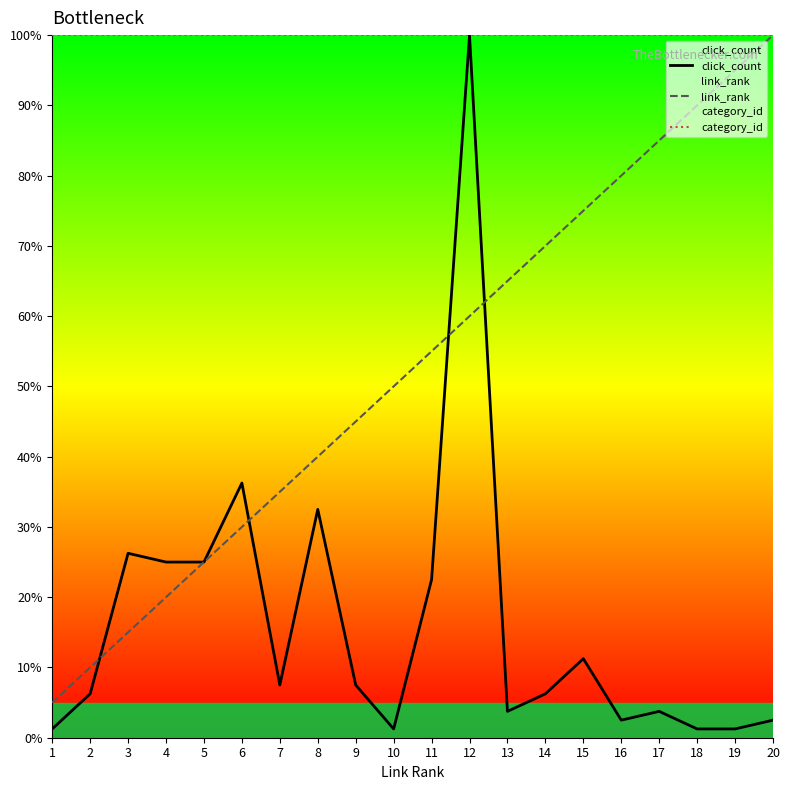

Reading left to right, extract all data points from this chart.

click_count: 1.2	6.2	26.2	25.0	25.0	36.2	7.5	32.5	7.5	1.2	22.5	100.0	3.8	6.2	11.2	2.5	3.8	1.2	1.2	2.5
link_rank: 5.0	10.0	15.0	20.0	25.0	30.0	35.0	40.0	45.0	50.0	55.0	60.0	65.0	70.0	75.0	80.0	85.0	90.0	95.0	100.0
category_id: 100.0	100.0	100.0	100.0	100.0	100.0	100.0	100.0	100.0	100.0	100.0	100.0	100.0	100.0	100.0	100.0	100.0	100.0	100.0	100.0